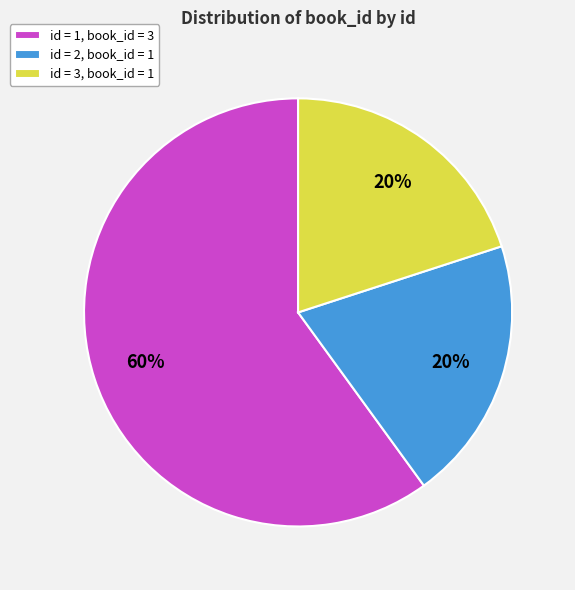

Does any single category account for the majority?

Yes